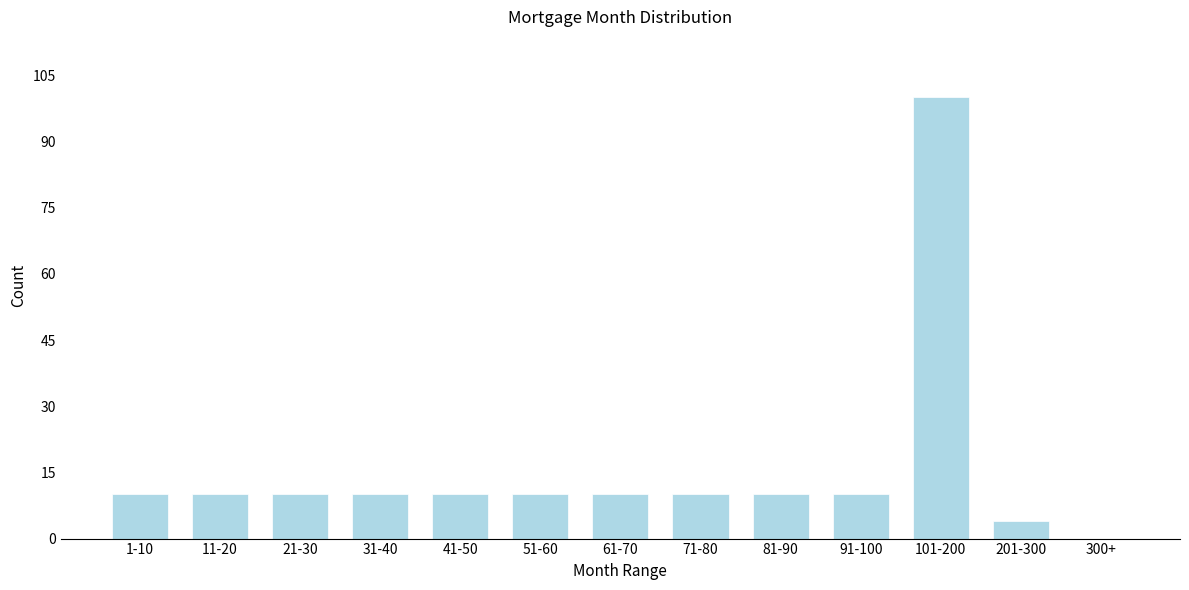

Reading left to right, what are all the values shown in this chart?

1-10=10	11-20=10	21-30=10	31-40=10	41-50=10	51-60=10	61-70=10	71-80=10	81-90=10	91-100=10	101-200=100	201-300=4	300+=0